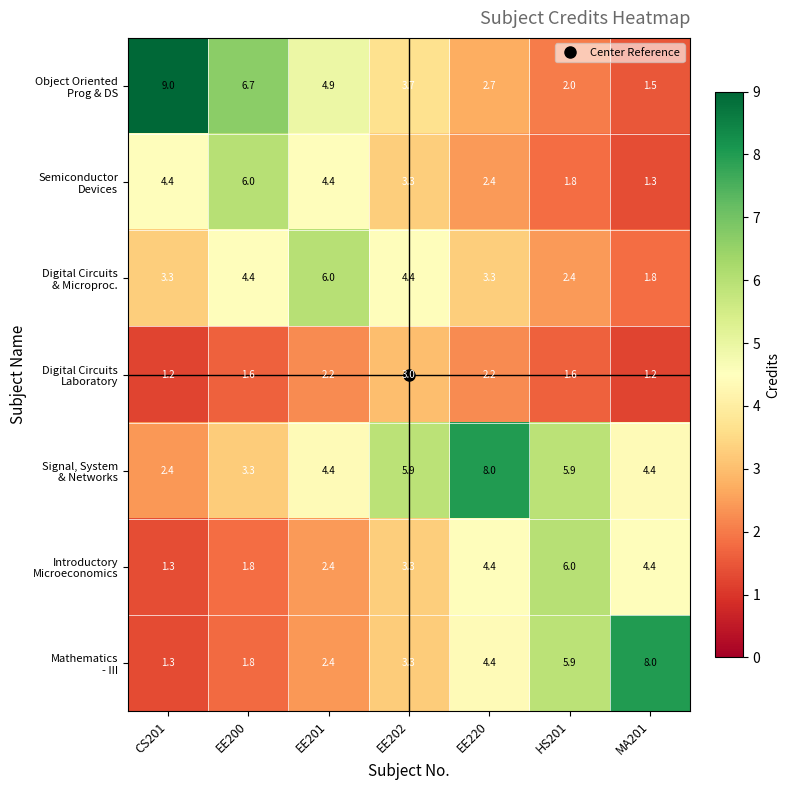

At how many categories does at least one series exceed 2?

7